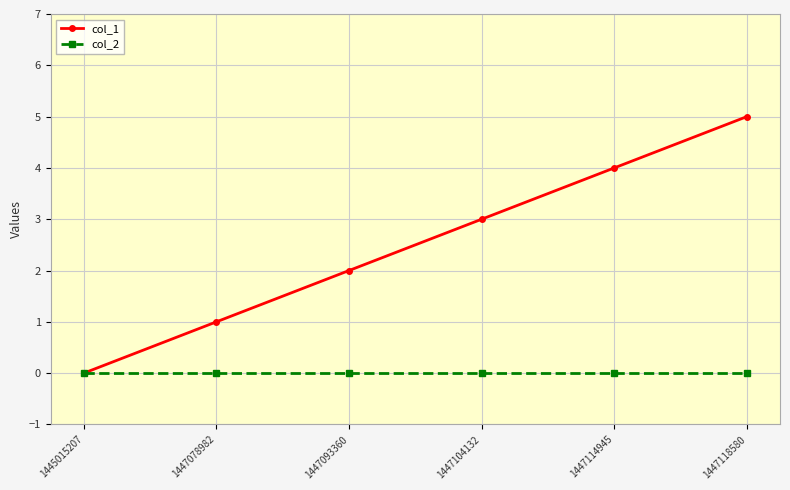

What is the greatest value displayed?

5